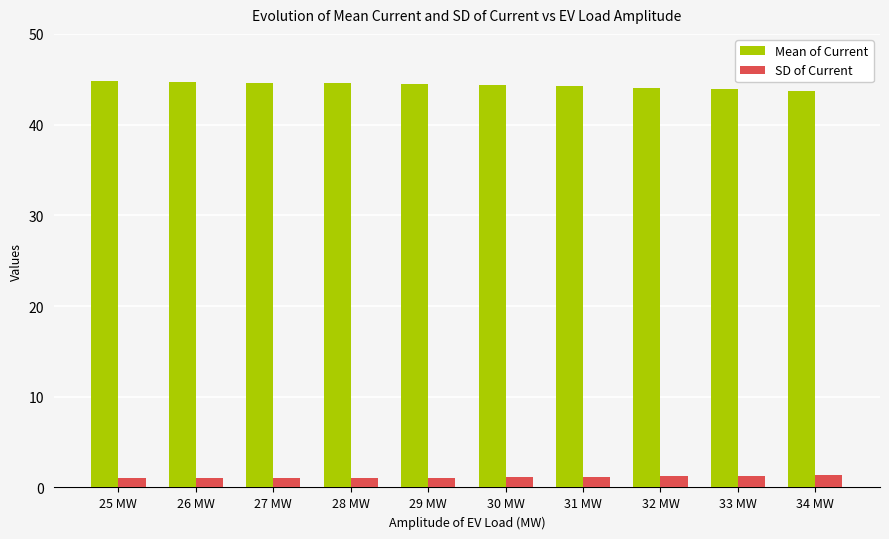

What is the spread (max minus min) of values at 33 MW?

42.6